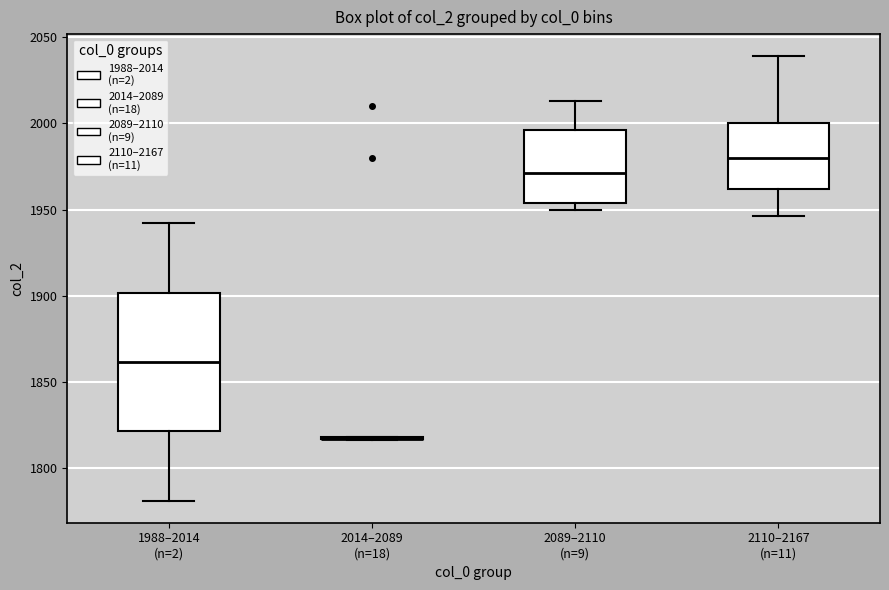

Which box is the tallest, from its lower edge to its upper edge?

1988–2014 (n=2)